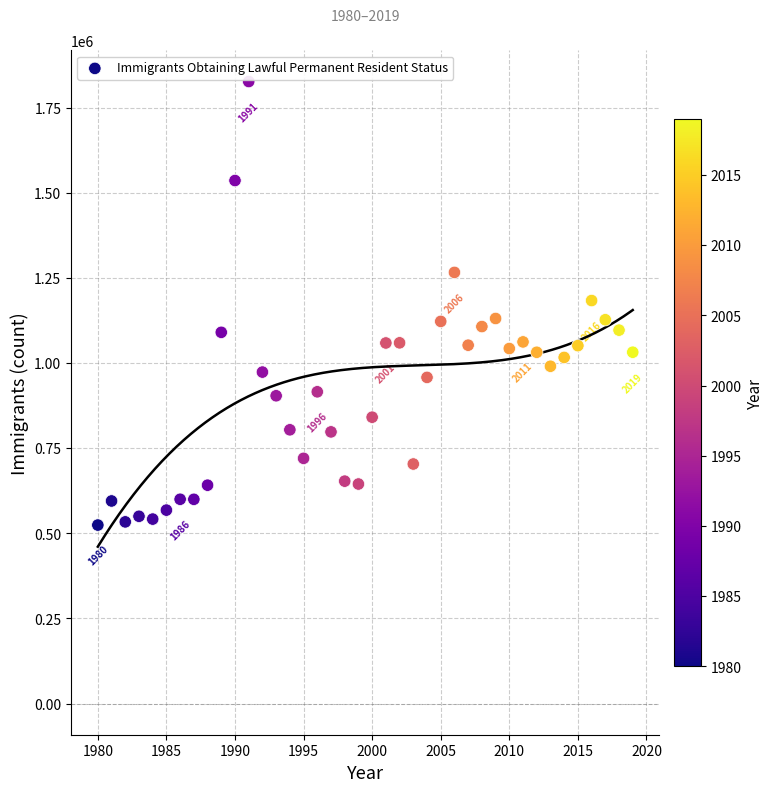

What is the range of Y values (max minus min)?

1302300